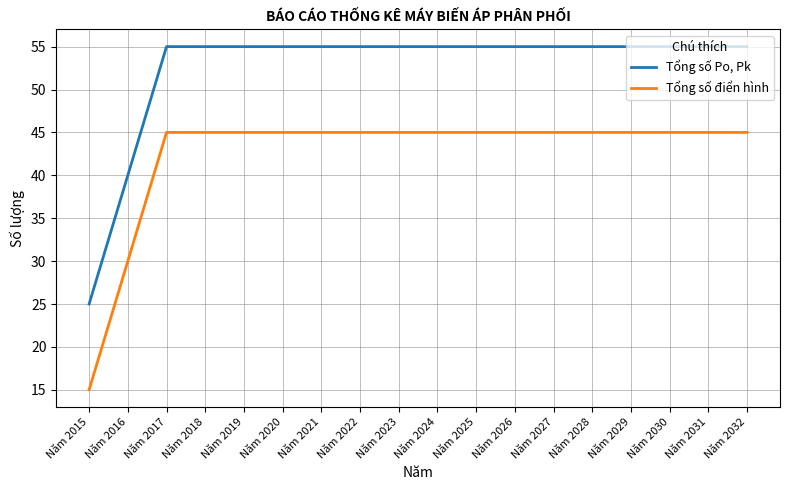

What is the difference between the highest and lowest values at Năm 2024?

10